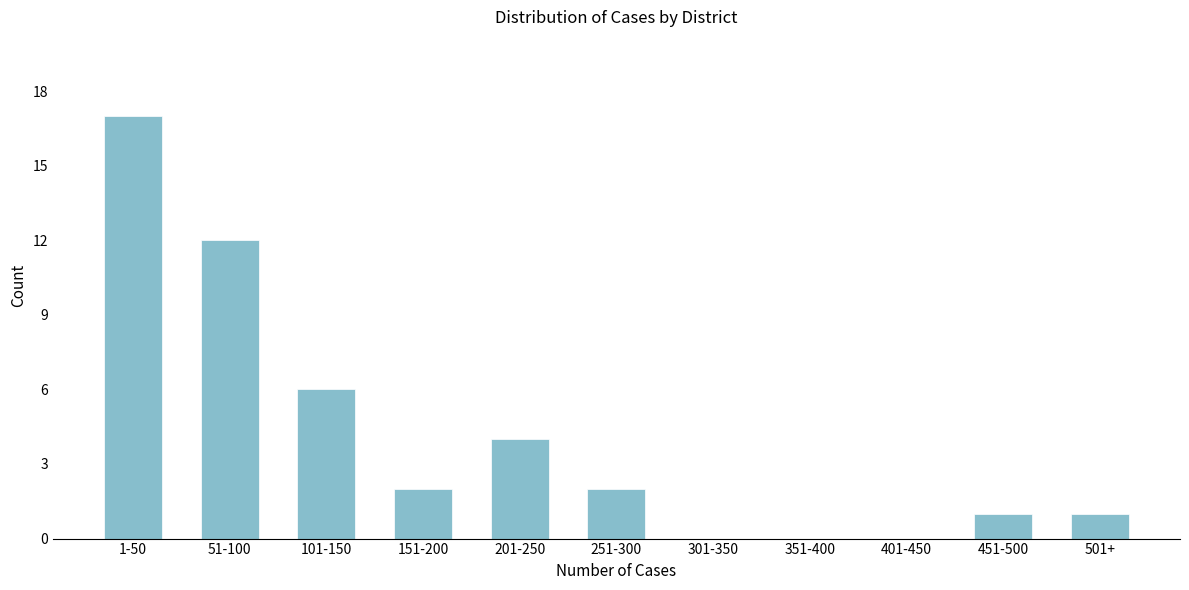

Reading left to right, extract all data points from this chart.

1-50=17	51-100=12	101-150=6	151-200=2	201-250=4	251-300=2	301-350=0	351-400=0	401-450=0	451-500=1	501+=1